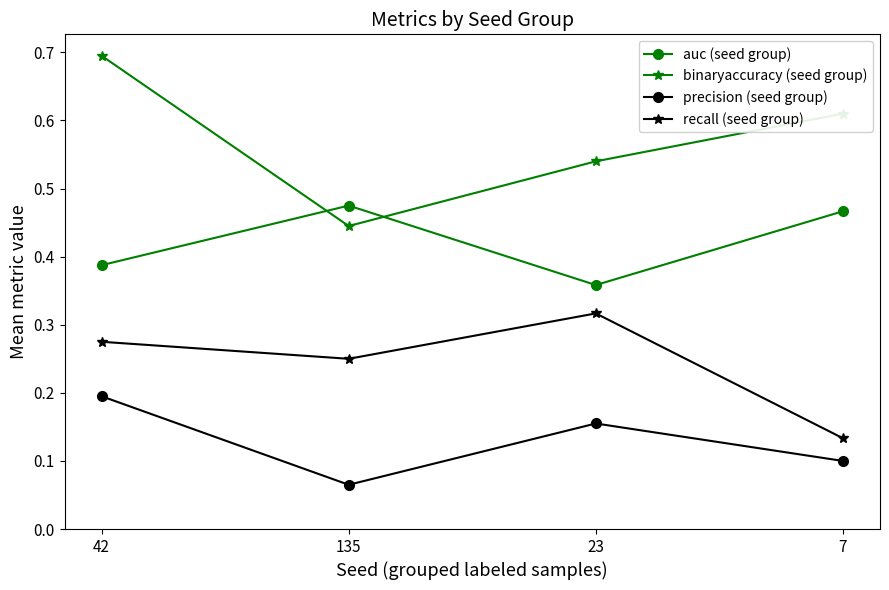

Rank the series by their maximum value, from lowest to highest.

precision (seed group), recall (seed group), auc (seed group), binaryaccuracy (seed group)